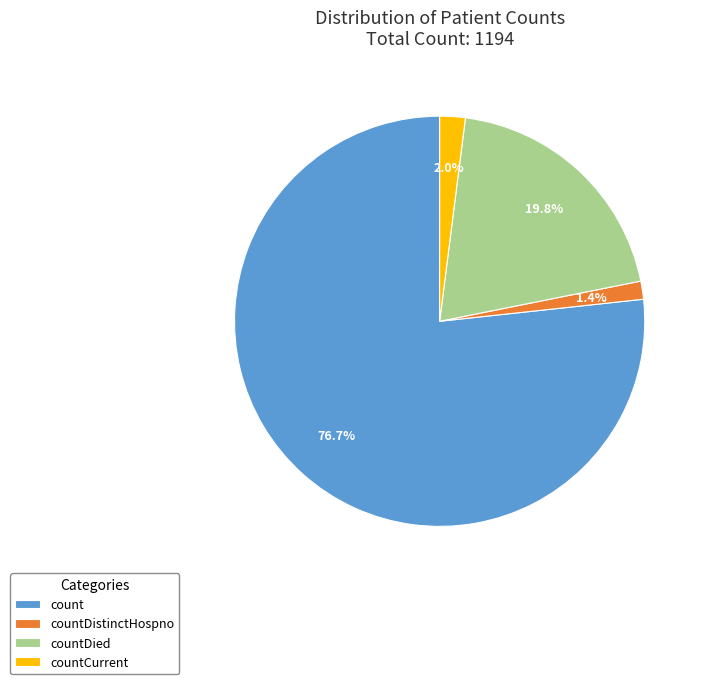

Is there a majority slice in this chart?

Yes